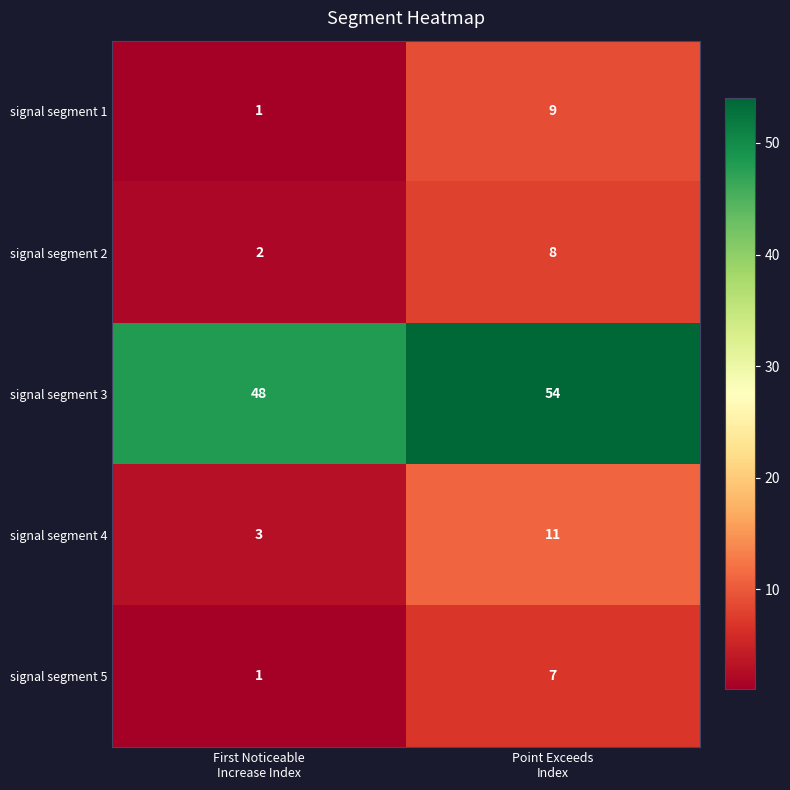

Reading left to right, what are all the values shown in this chart?

signal segment 1: 1	9
signal segment 2: 2	8
signal segment 3: 48	54
signal segment 4: 3	11
signal segment 5: 1	7